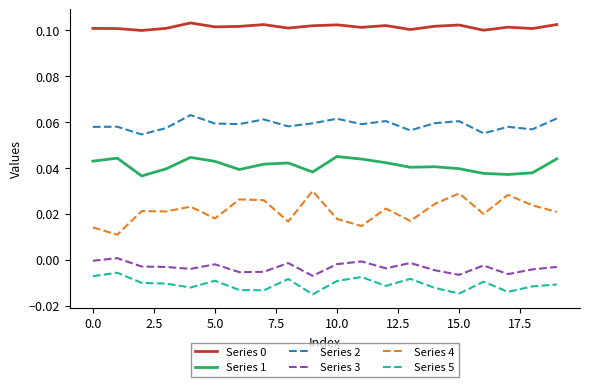

Which series has the largest range (max minus min)?

Series 4